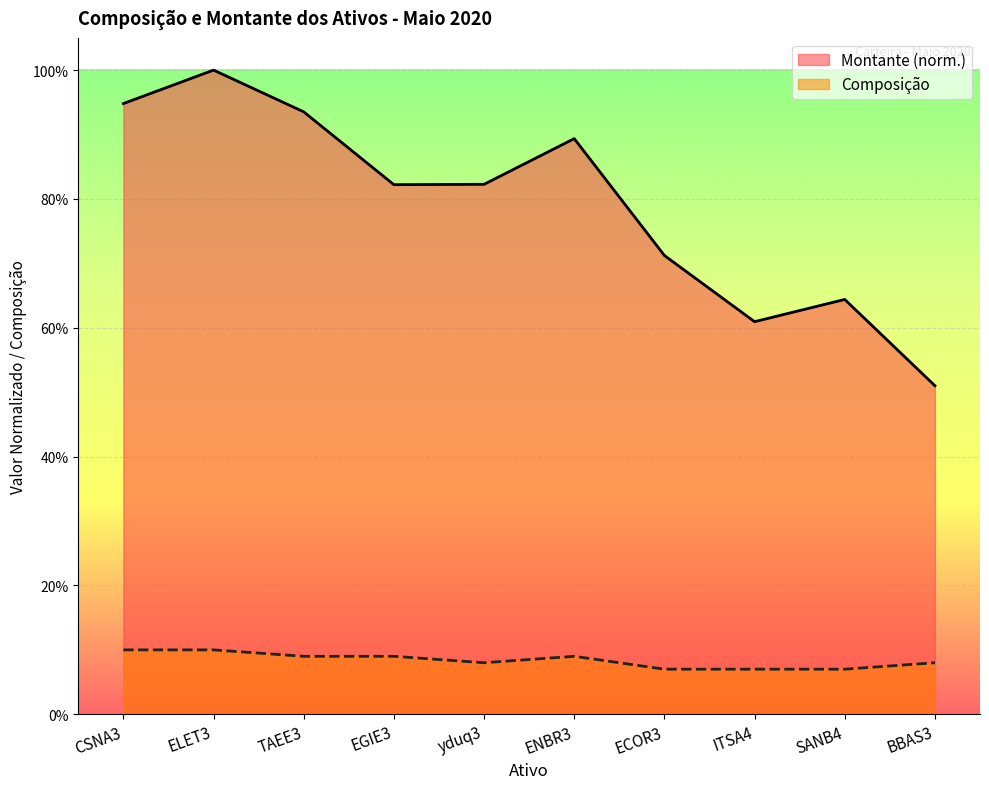

In Composição, how many points are higher than both neighbors (excluding endpoints)?

1